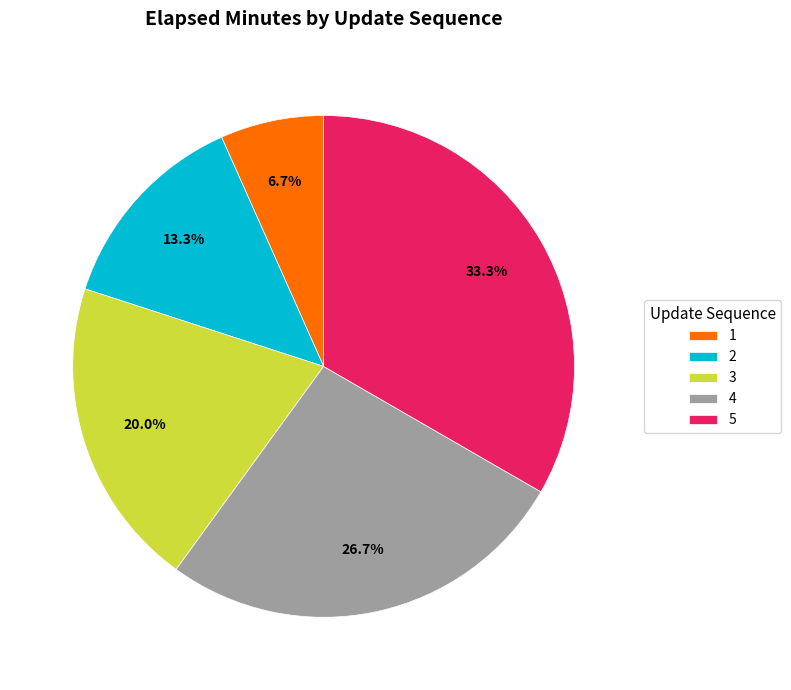

Combined, do 5 and 1 account for over 50%?

No